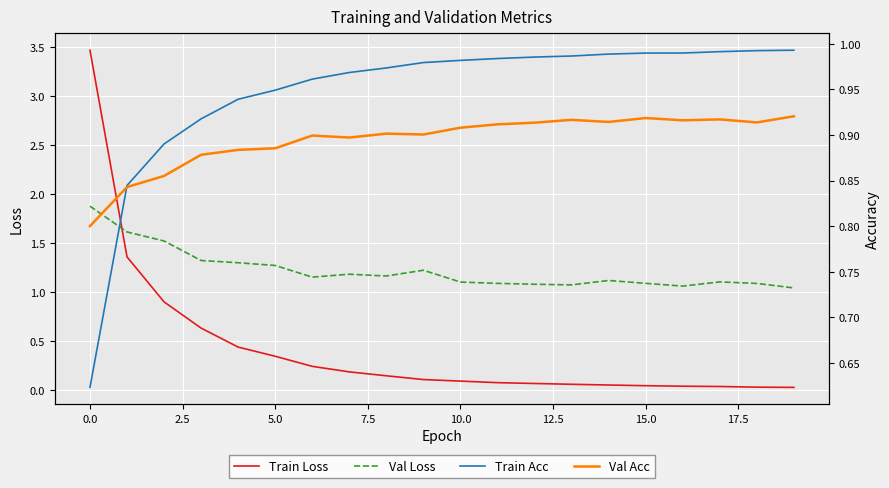

What is the maximum value for Val Loss?

1.9